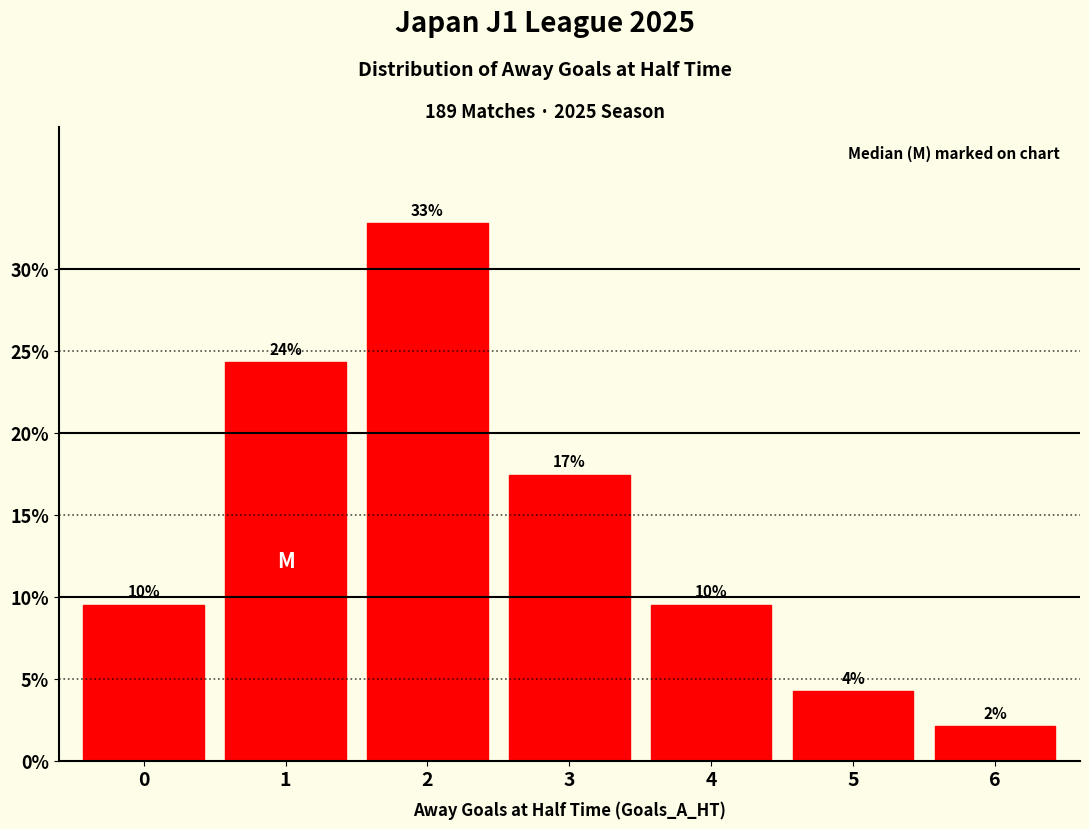

Reading left to right, extract all data points from this chart.

9.5	24.3	32.8	17.5	9.5	4.2	2.1